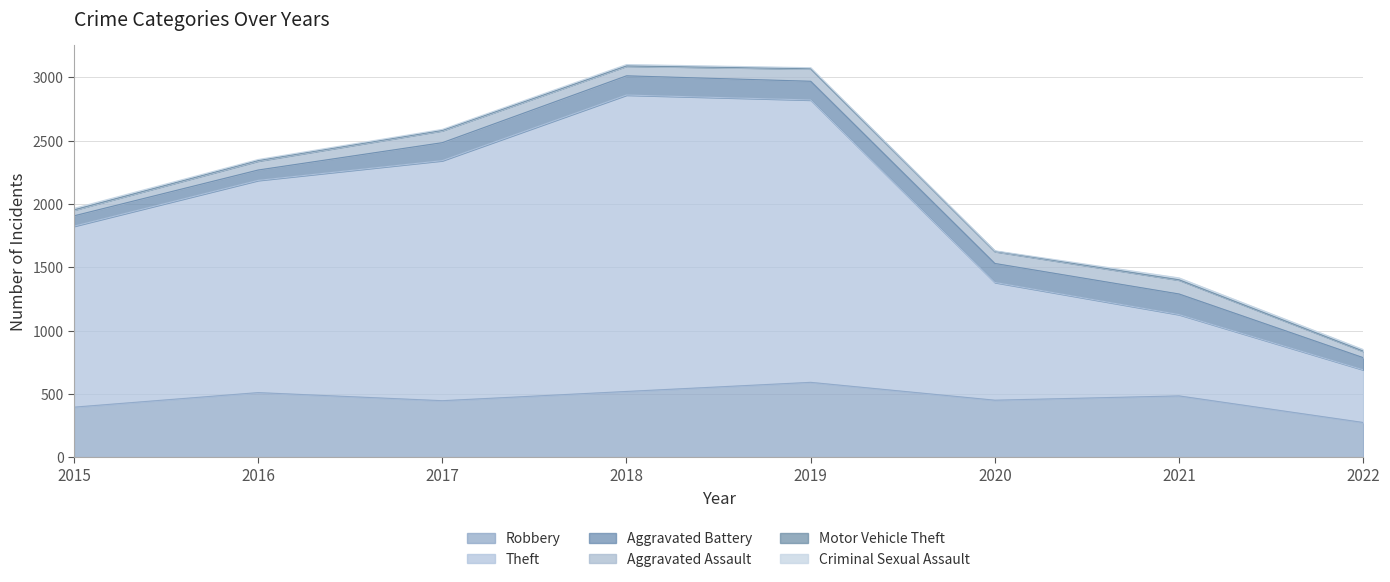

What is the maximum value shown in the chart?

2341